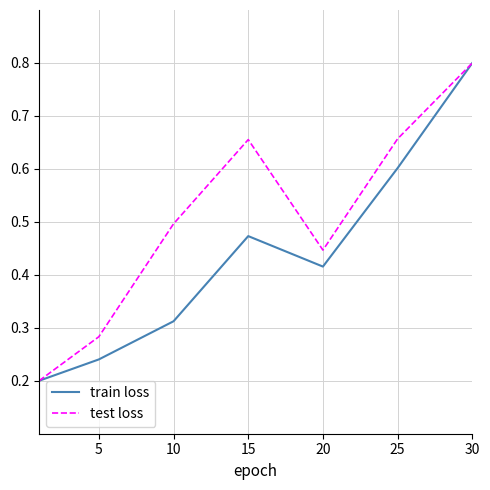

Which series has the largest range (max minus min)?

train loss